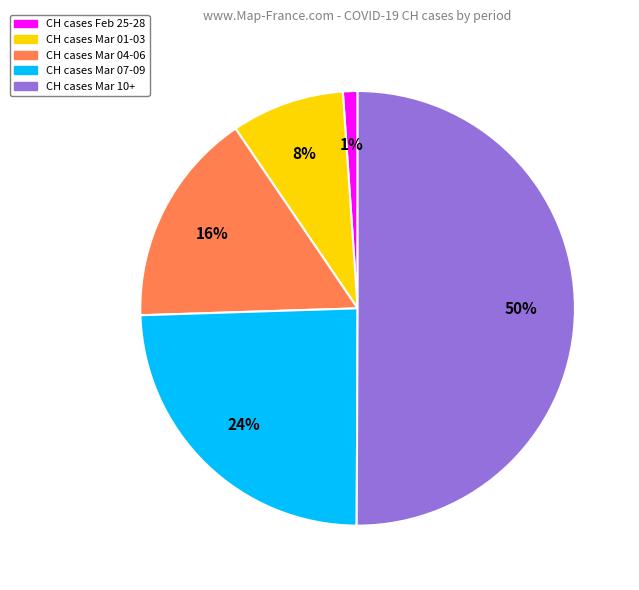

To the nearest percent, what is the average slice percentage?

20%